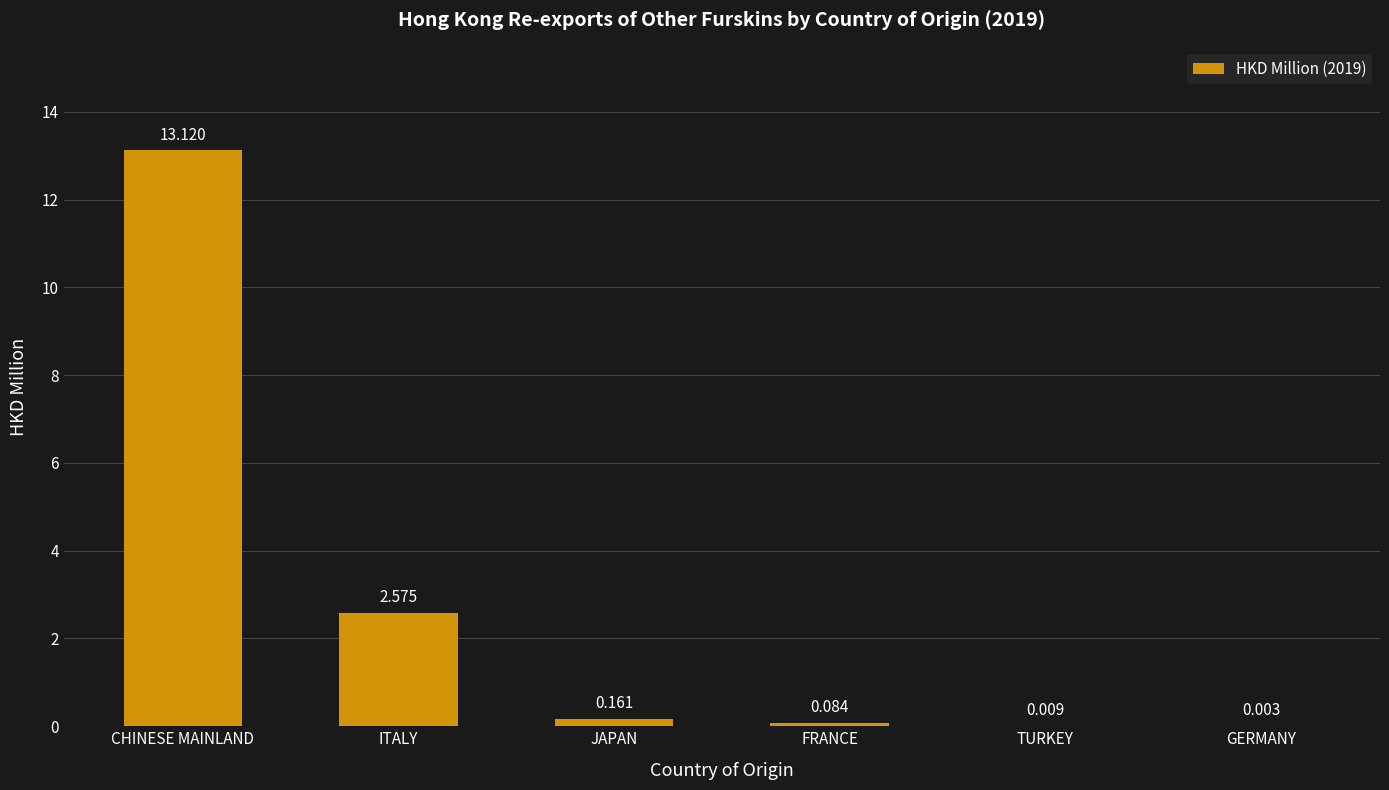

What is the change in value from ITALY to JAPAN?

-2.4